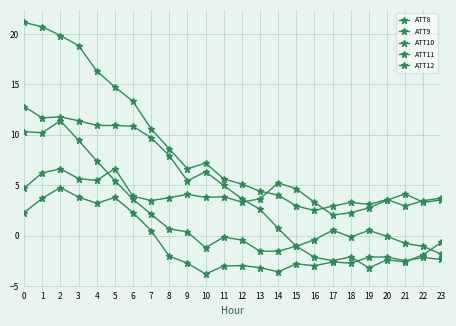

Is it true that ATT8 equals 1.9 at 3?

False